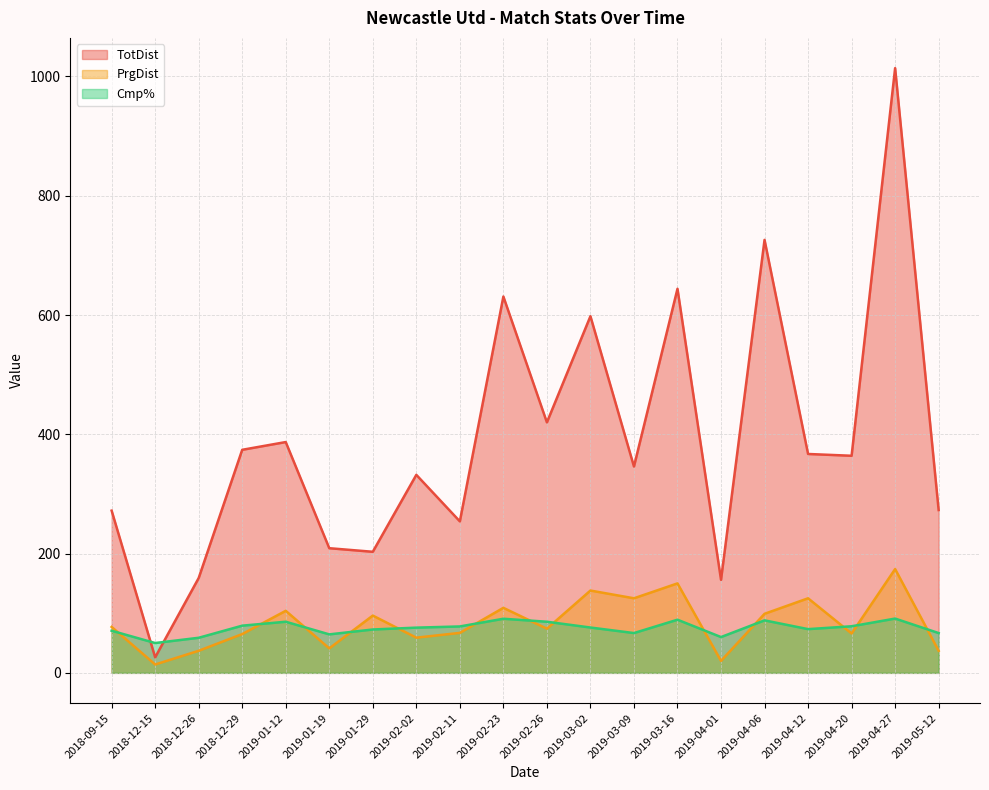

What is the spread (max minus min) of values at 2019-02-11?

187.0